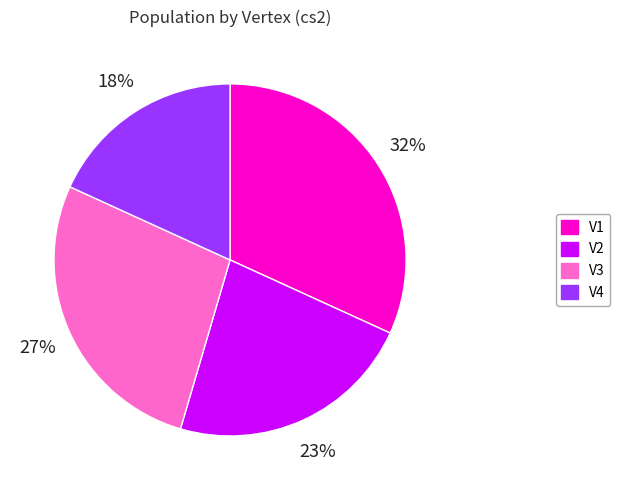

What is the smallest slice in the pie chart?

V4